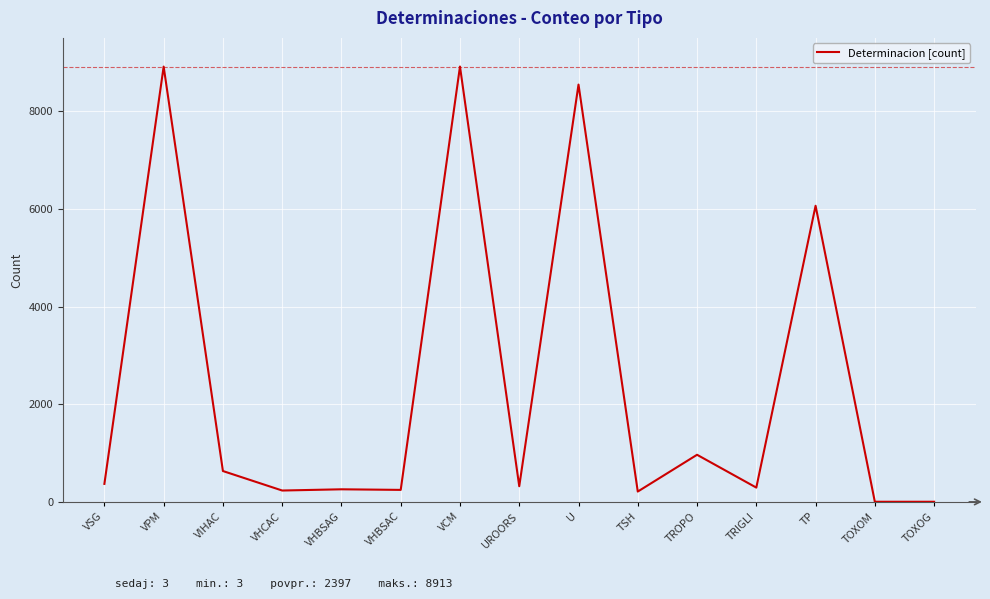

What is the greatest value displayed?

8913